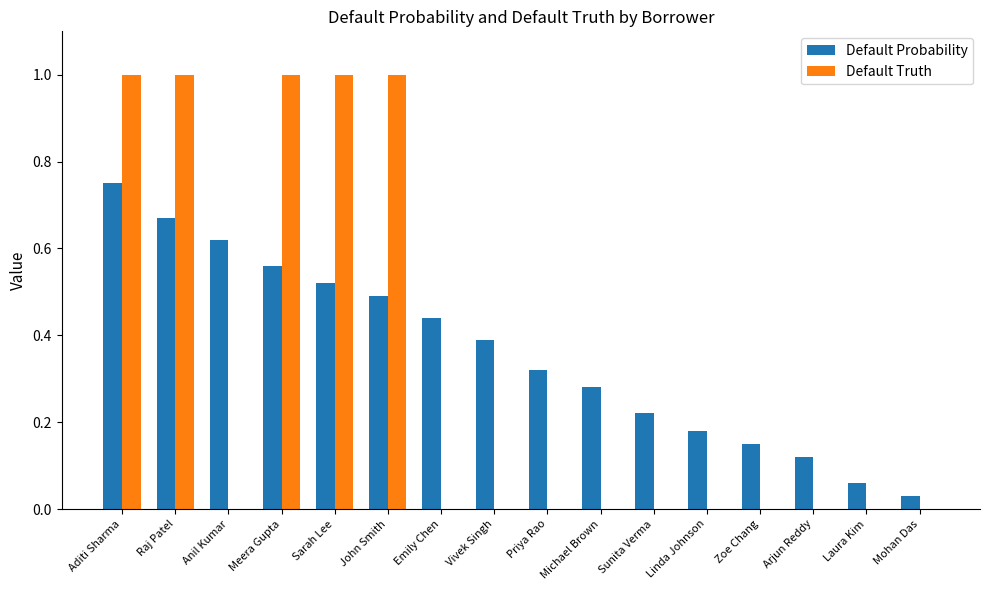

At which category is the sum across all series the highest?

Aditi Sharma